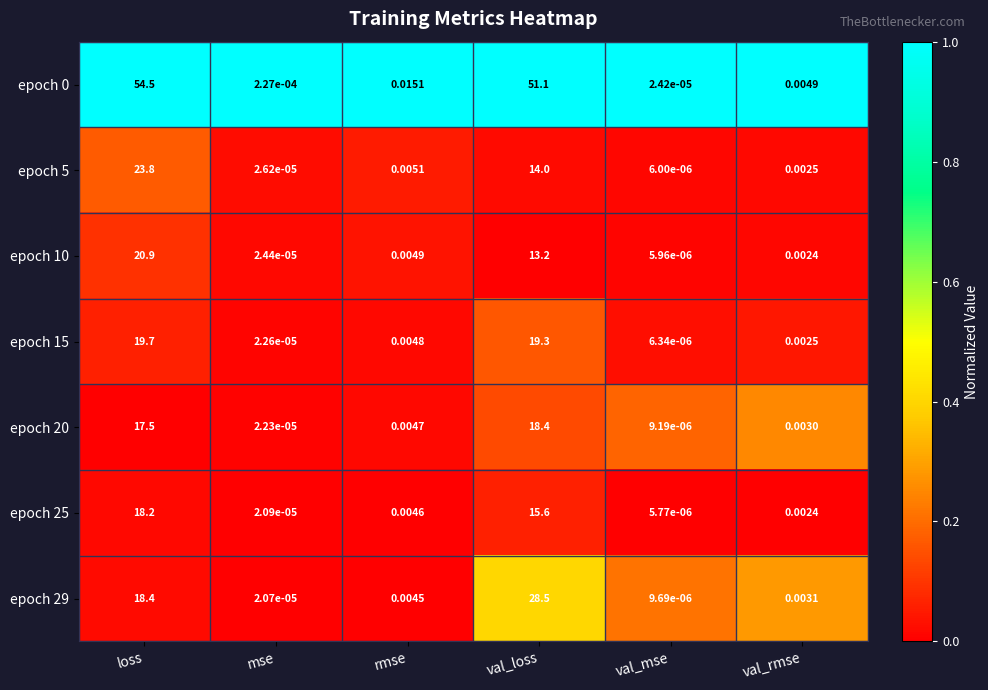

At which category does the chart reach its minimum across all series?

val_mse